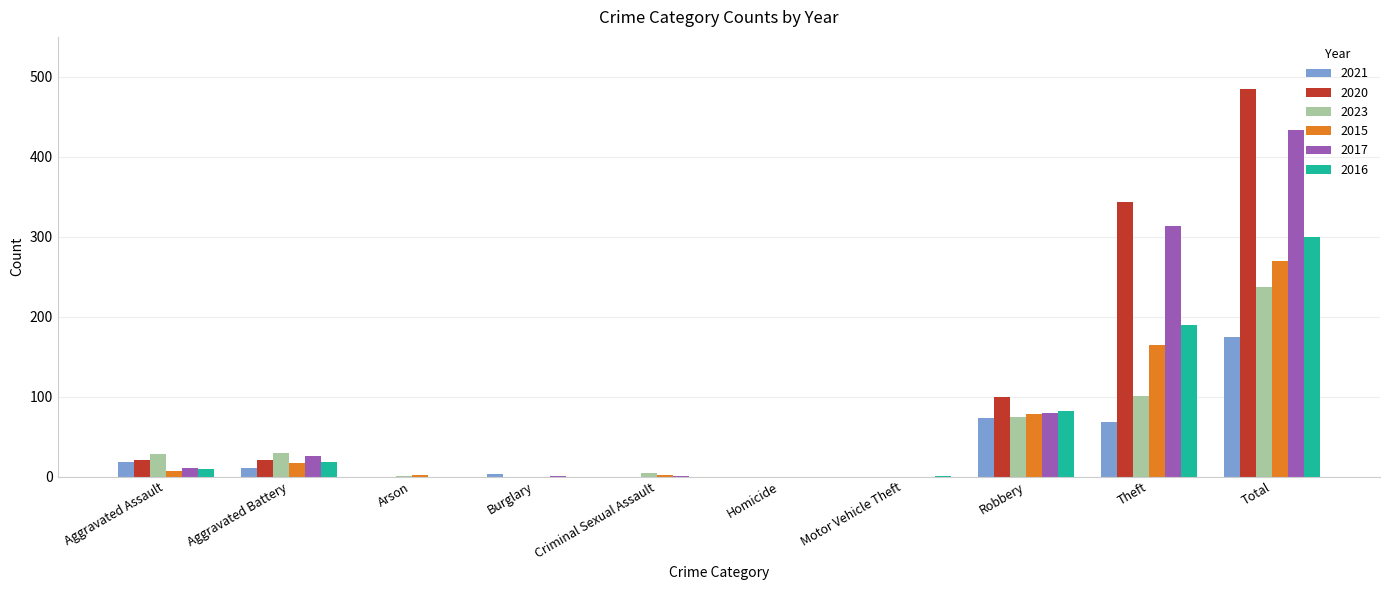

How many distinct data groups are displayed?

6